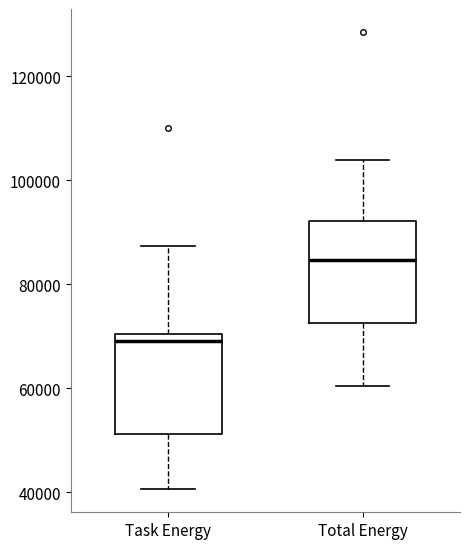

Reading left to right, transcribe this box plot: for each box, give where its median line is, the range the box spans, and where its two whiskers end, as read against the y-axis. The values are not printed on the chart, so give them approximately, as read against the axis.

Task Energy: median 70000 (just below the box's upper edge), box 52000 to 70000, whiskers 40000 to 88000
Total Energy: median 84000, box 72000 to 92000, whiskers 60000 to 104000